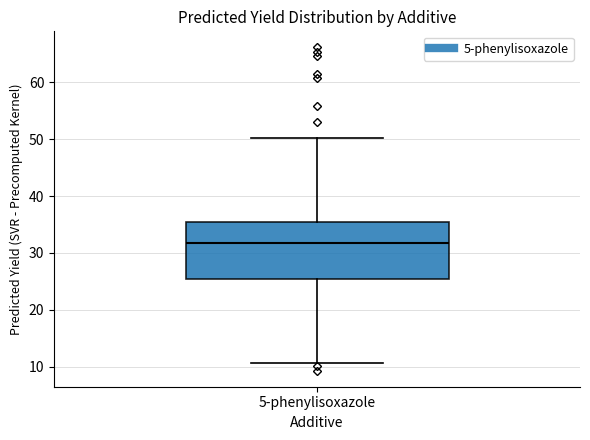

Read this box plot against the y-axis: the position of the median line, the range covered by the box, and the ends of both whiskers. The values are not printed on the chart, so give them approximately, as read against the axis.

median 32, box 25 to 36, whiskers 11 to 50